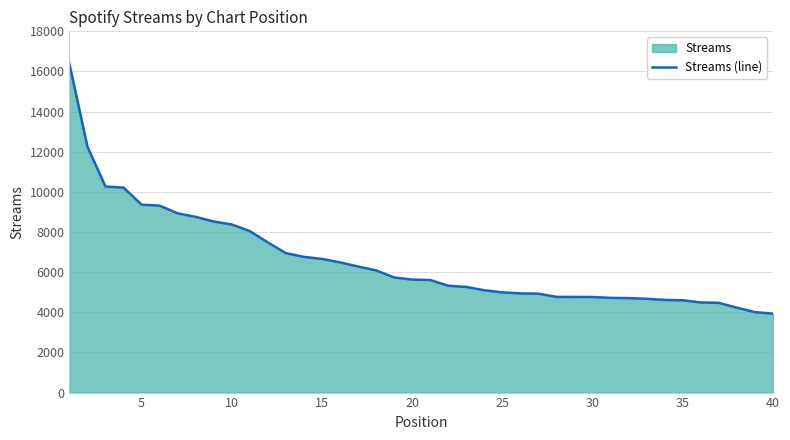

What is the greatest value displayed?

16375